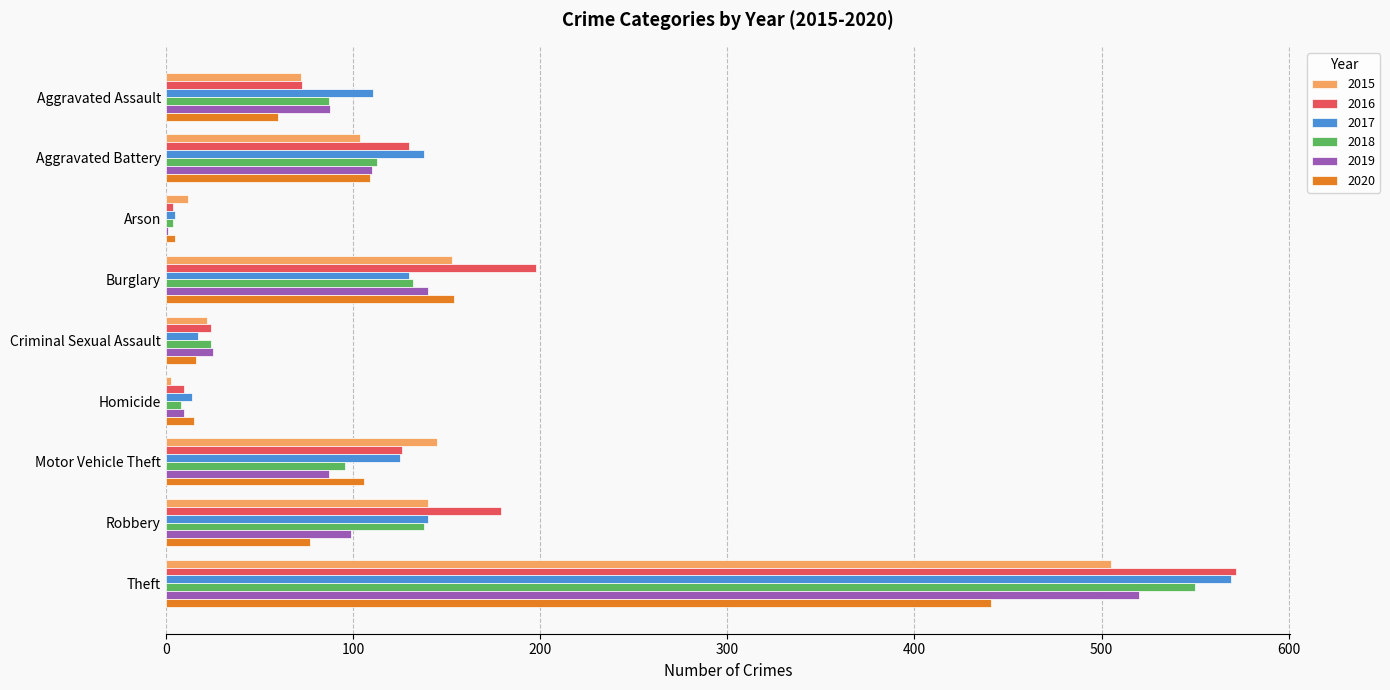

What is the maximum value shown in the chart?

572